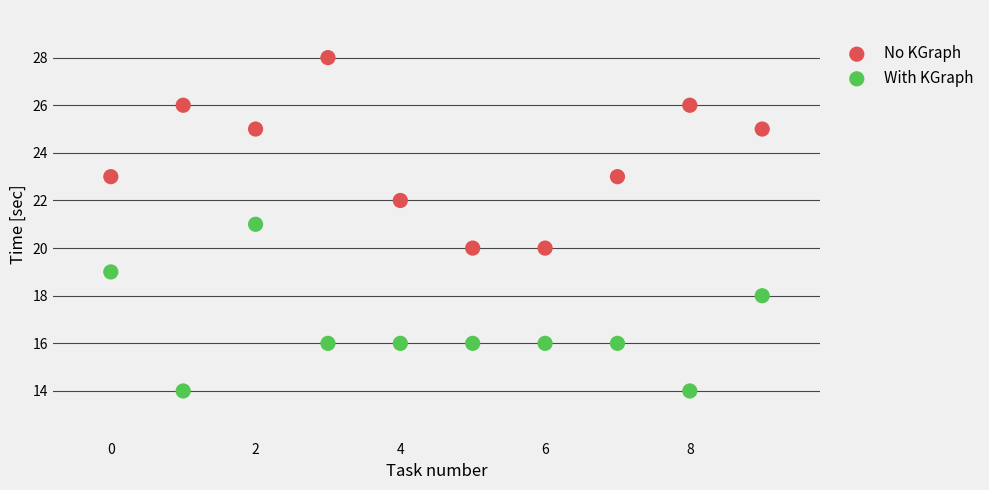

Across all data points, what is the range of Y values (max minus min)?

14